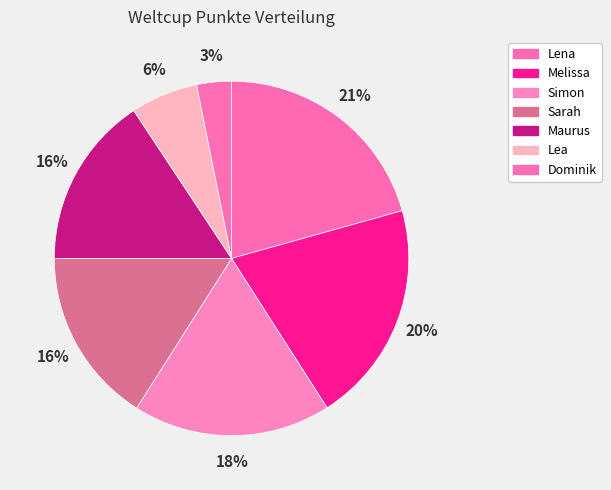

True or false: Dominik accounts for 1% of the total.

False